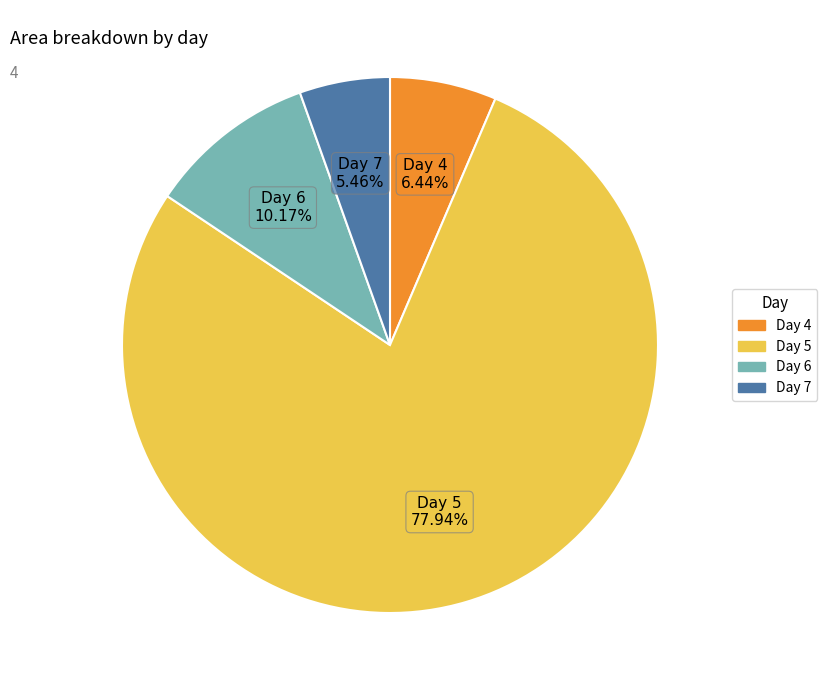

Is there a majority slice in this chart?

Yes